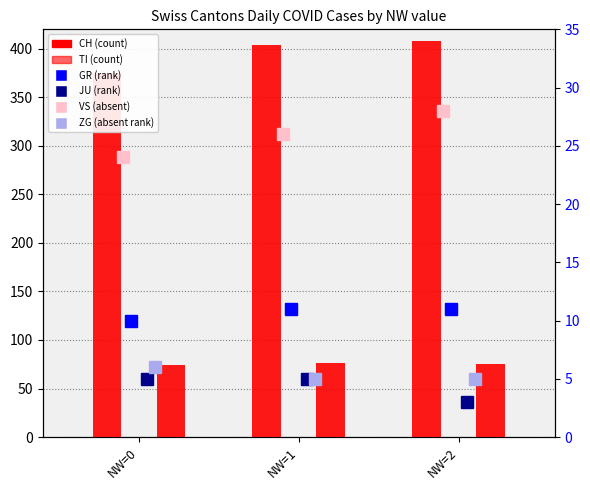

Which category has the lowest value across all series?

NW=2